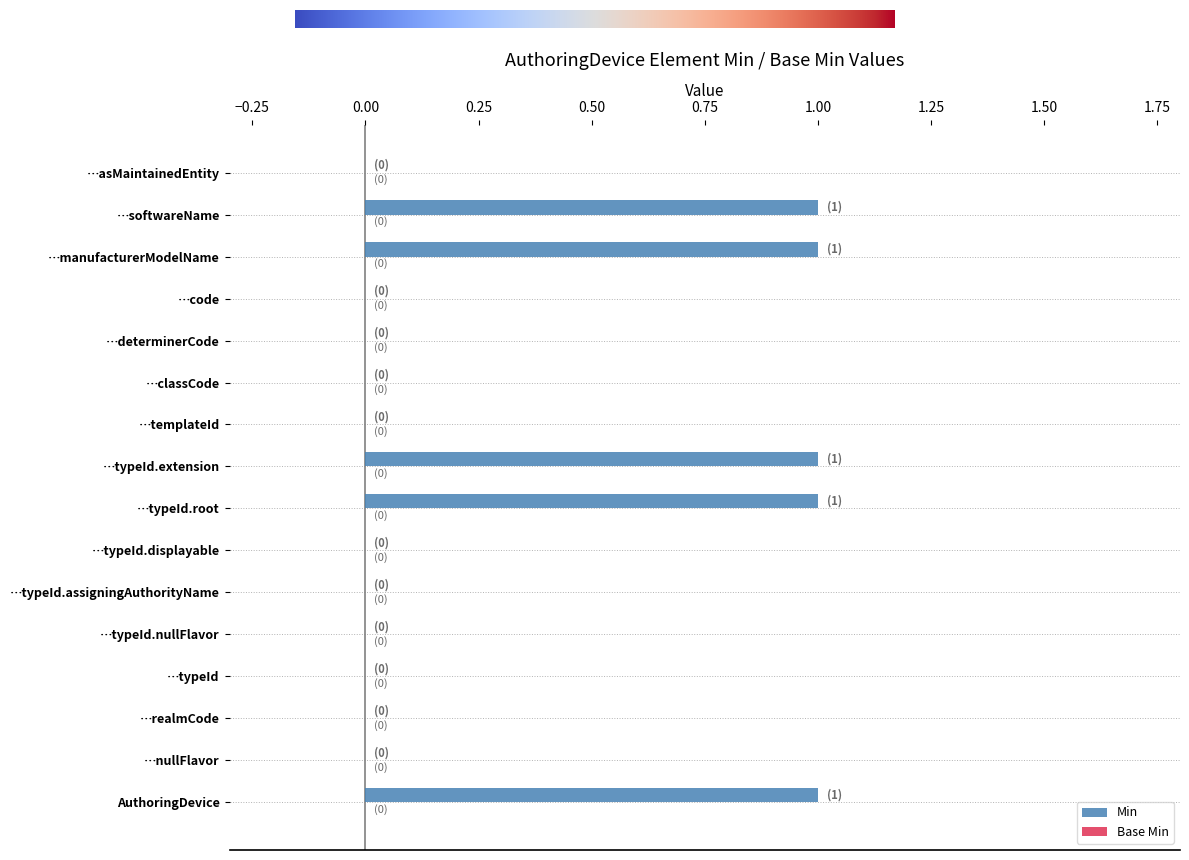

What is the ratio of the value at AuthoringDevice to the value at …manufacturerModelName?

1.0